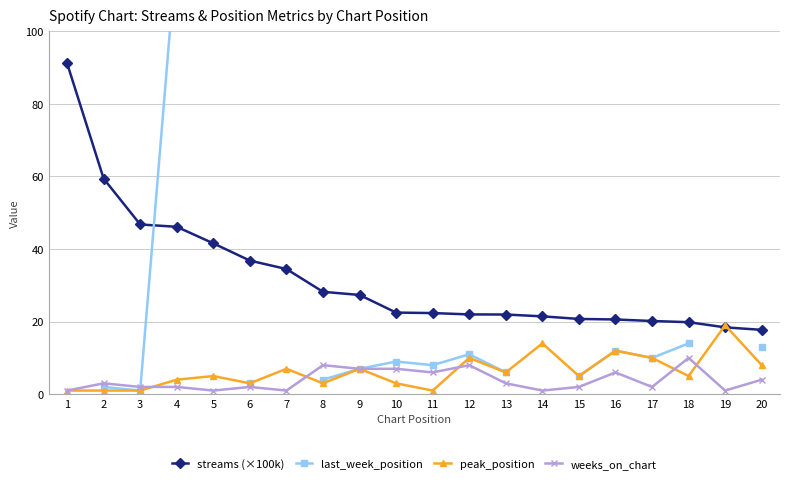

How many lines are shown in the chart?

4